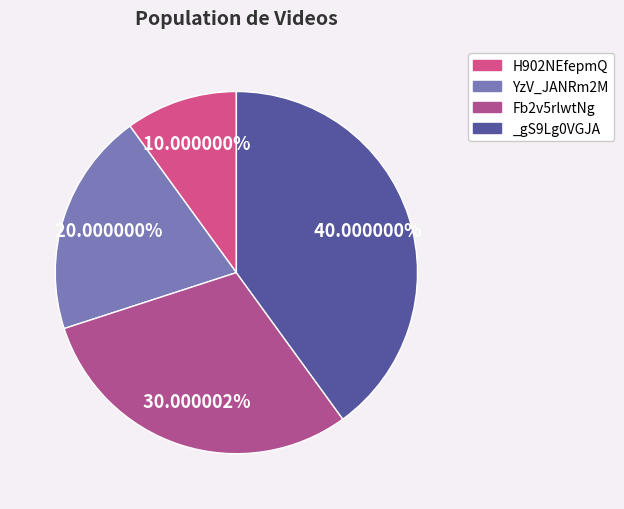

Is Fb2v5rlwtNg the majority of the pie?

No